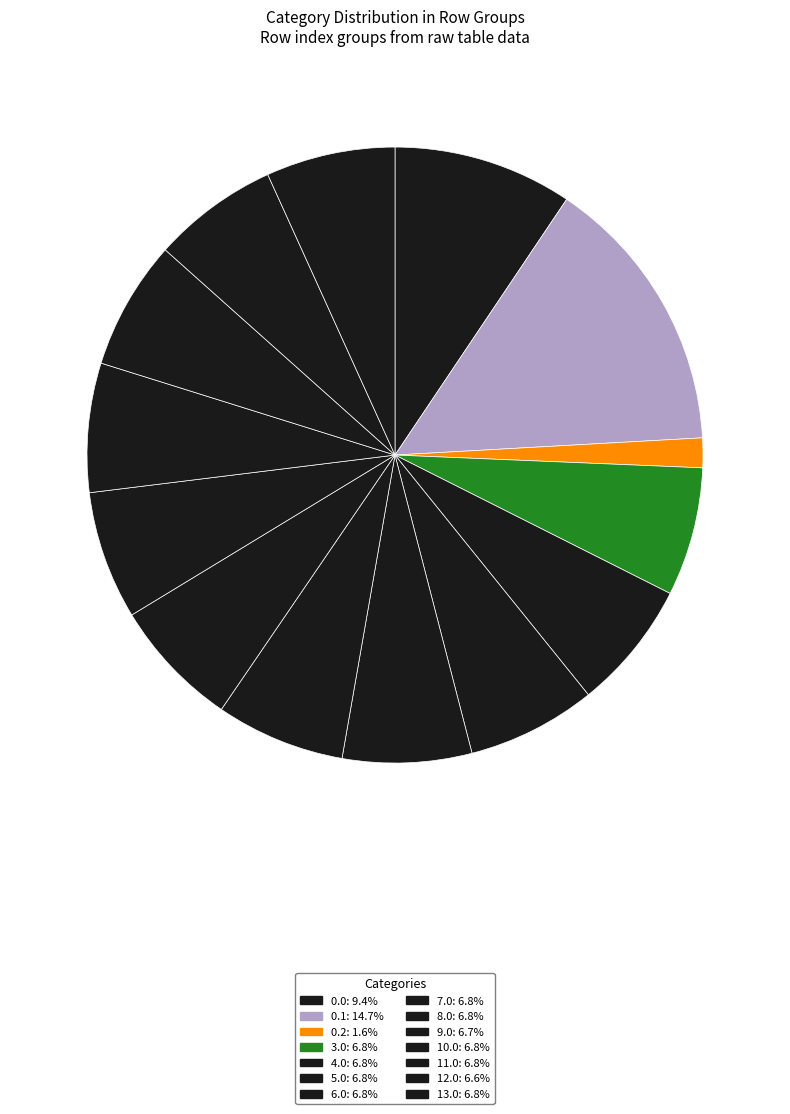

To the nearest percent, what is the difference between the largest and smallest slice percentages?

13%